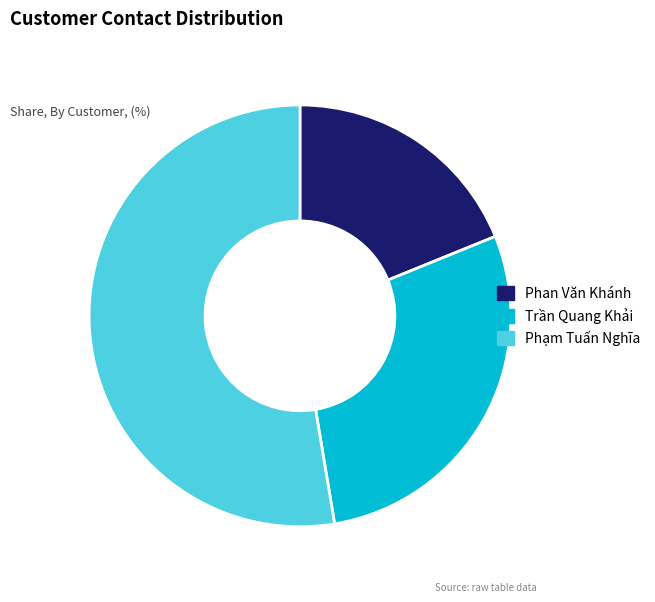

Which category has the biggest portion of the pie?

Phạm Tuấn Nghĩa